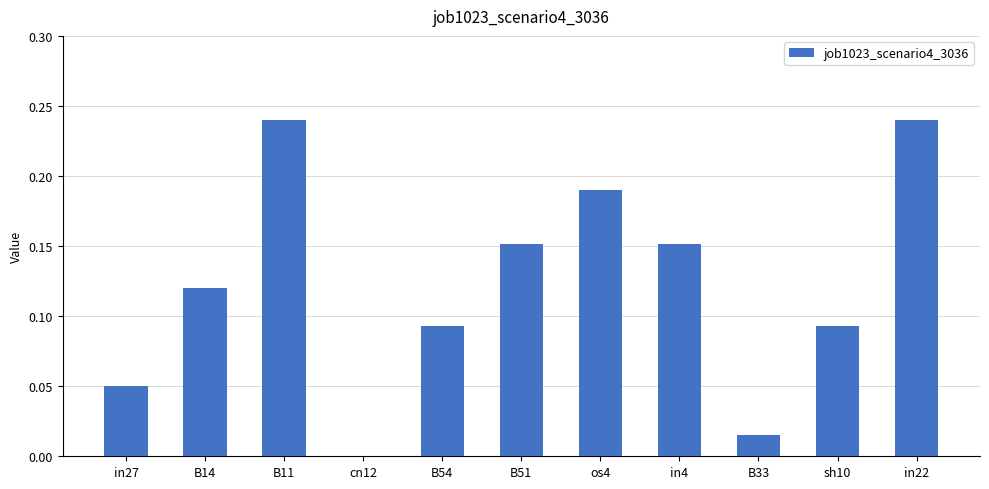

What is the sum of all values?

1.3